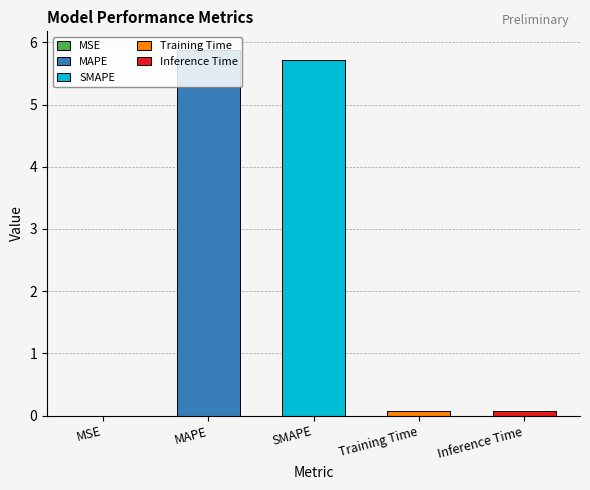

What is the average value?

2.4